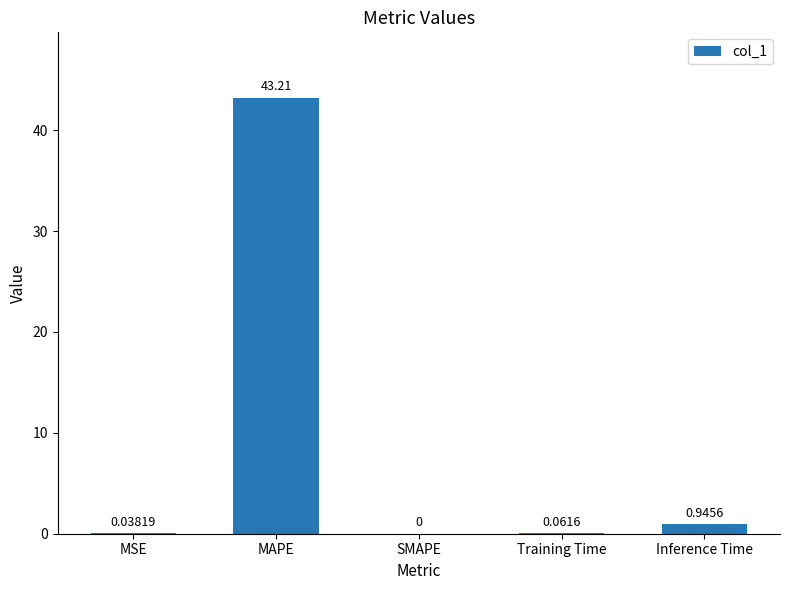

What is the change in value from MAPE to Training Time?

-43.2